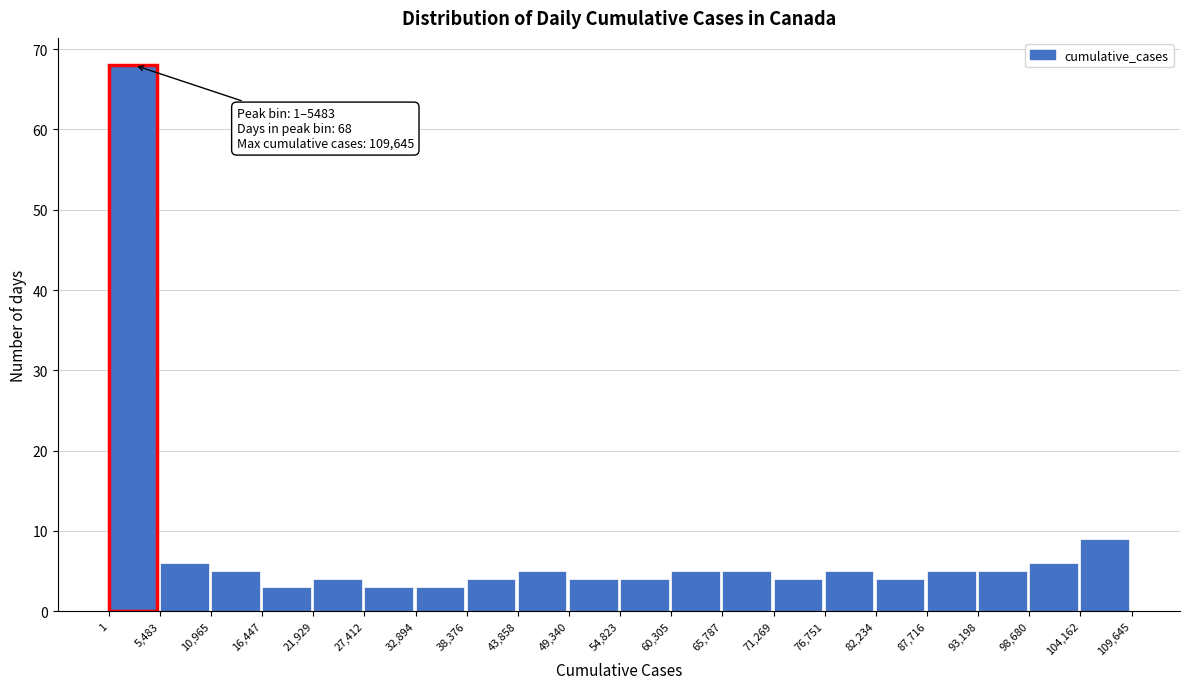

Over which range of the x-axis is the bar tallest?

1 to 5,483